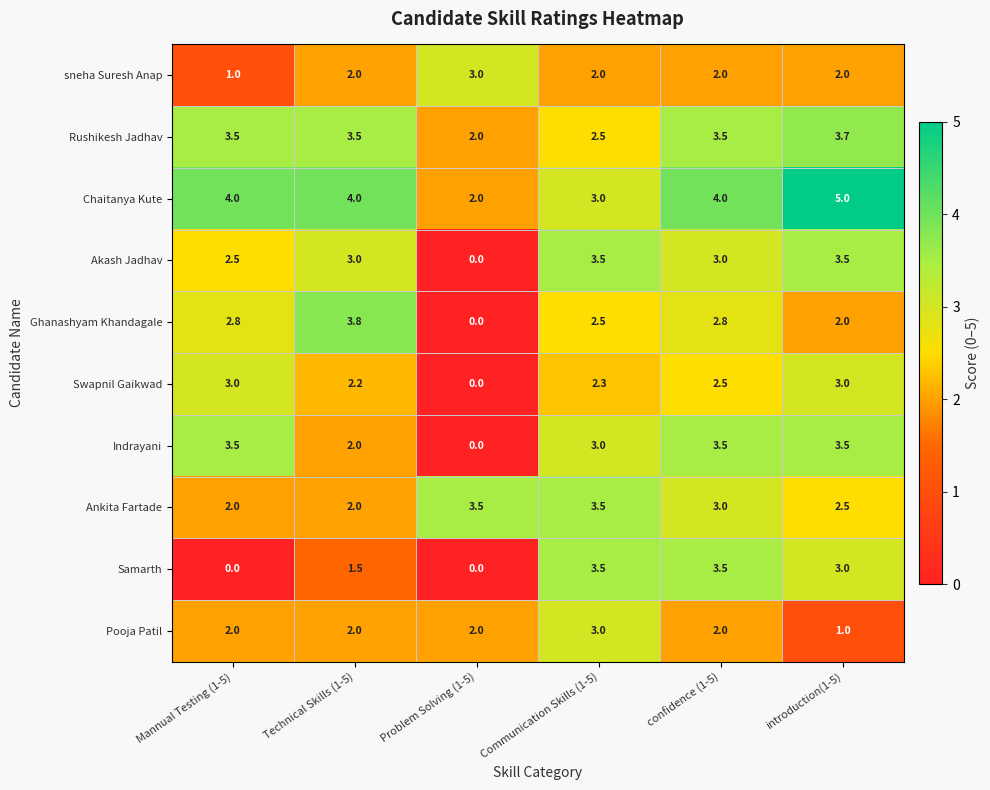

True or false: Samarth has a value of 5.1 at introduction(1-5).

False